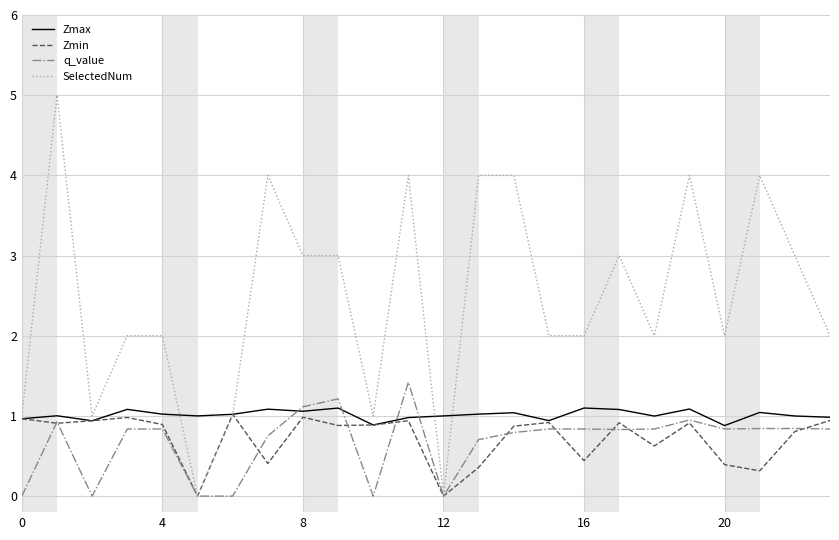

Which series has the largest total across all categories?

SelectedNum